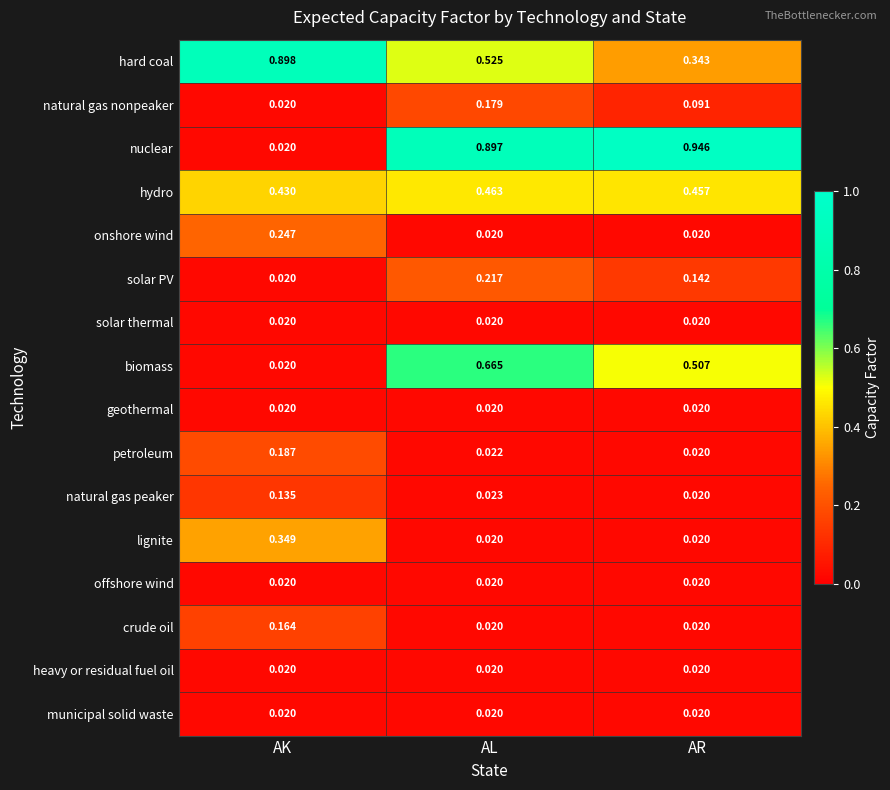

Between AL and AR, which series saw the biggest shift?

hard coal